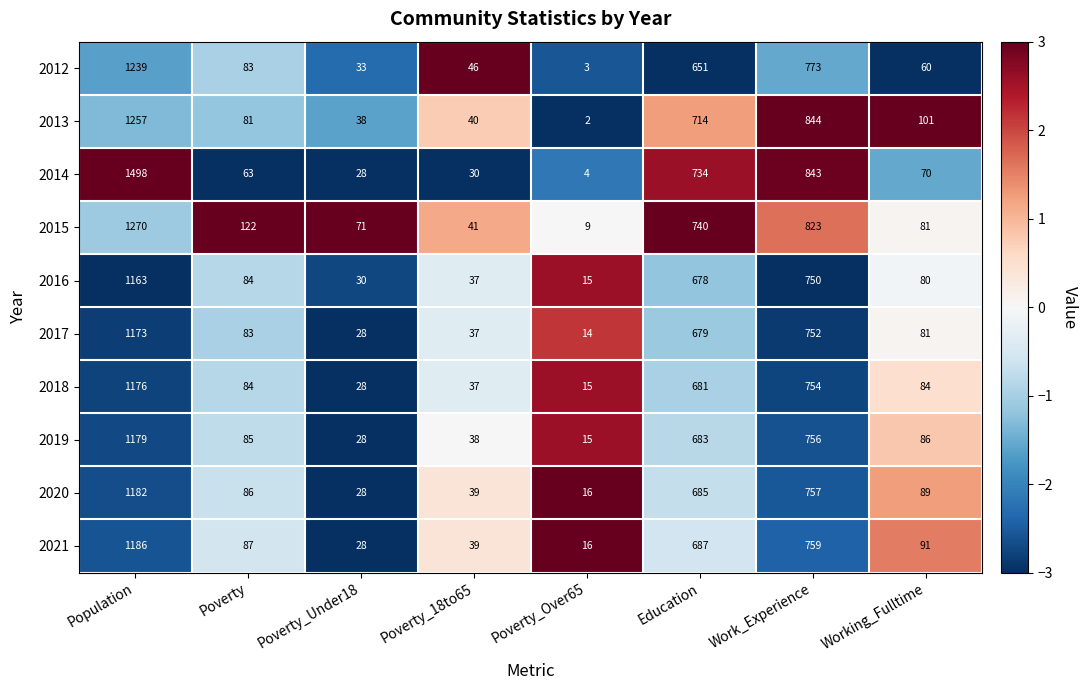

Which series has the largest total across all categories?

2014